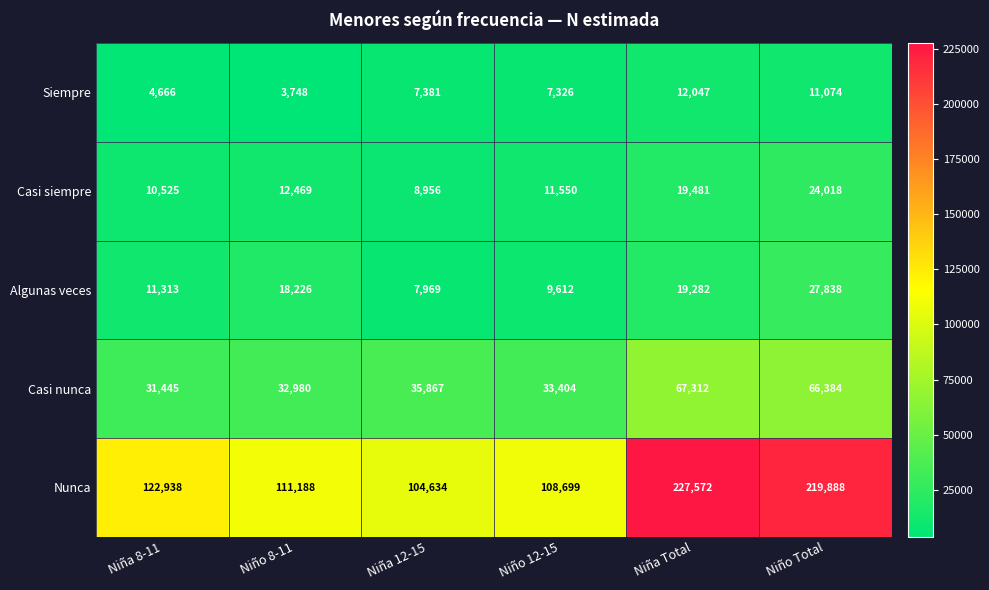

What is the maximum value shown in the chart?

227572